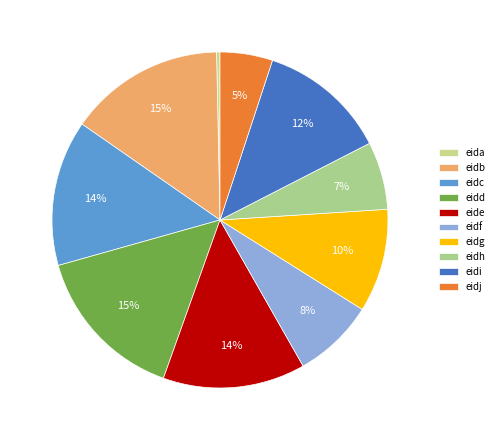

What is the largest slice in the pie chart?

eidd